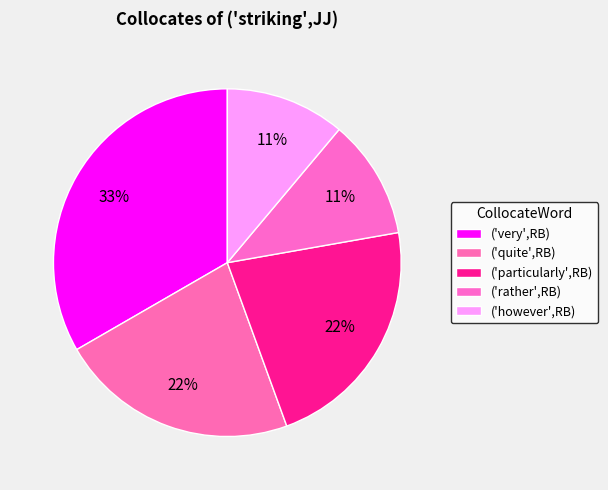

How much of the chart is everything except ('however',RB)?

88.9%